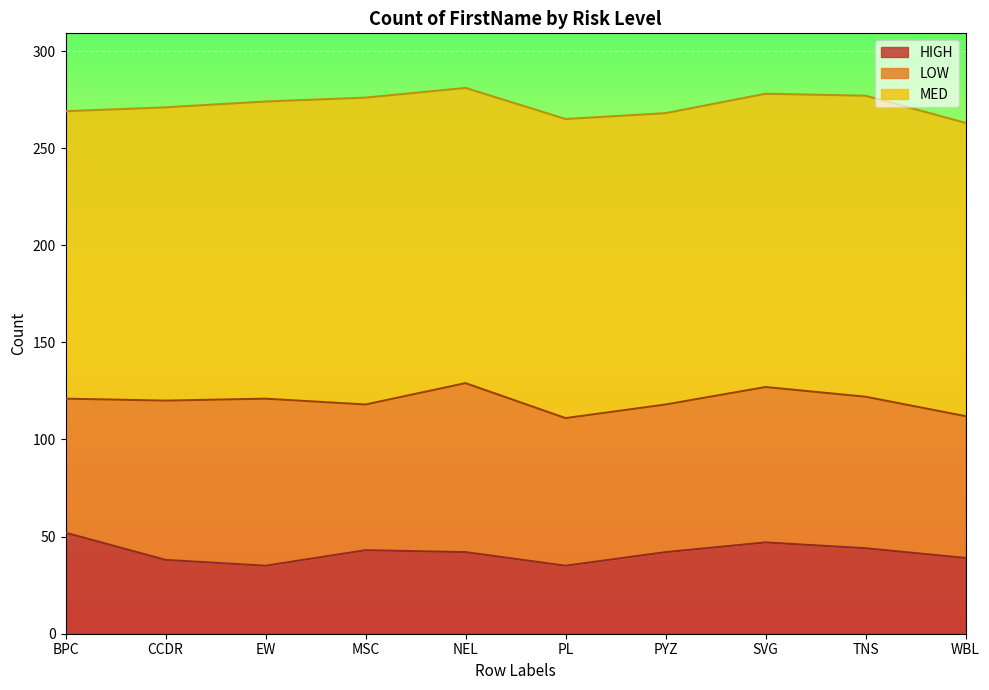

What is the spread (max minus min) of values at NEL?

110